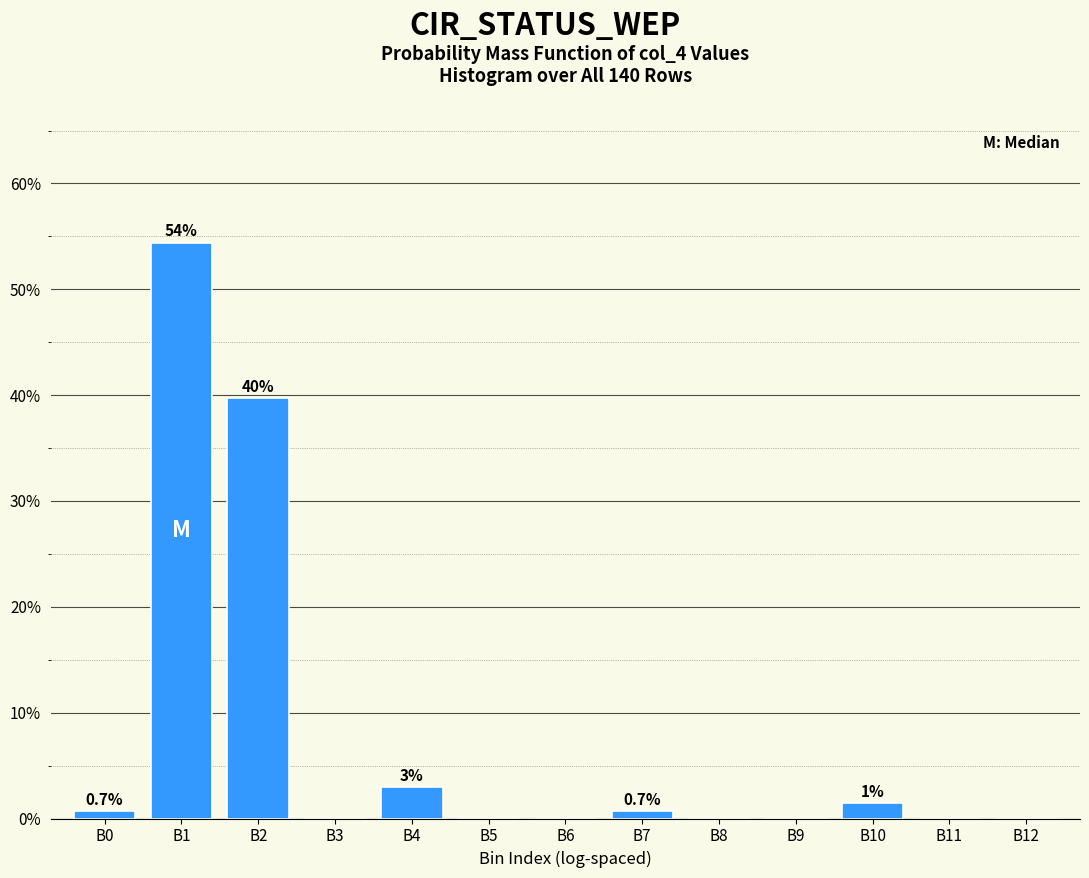

Reading left to right, transcribe all the data shown in this chart.

B0=0.7	B1=54.4	B2=39.7	B3=0.0	B4=2.9	B5=0.0	B6=0.0	B7=0.7	B8=0.0	B9=0.0	B10=1.5	B11=0.0	B12=0.0